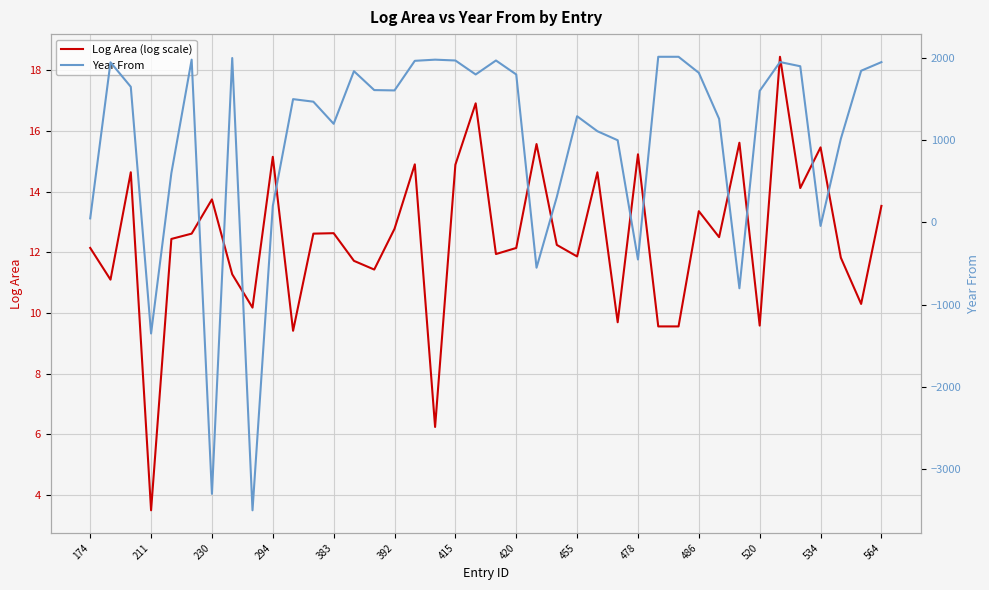

The value of Log Area (log scale) at 28 is 9.6. True or false?

True